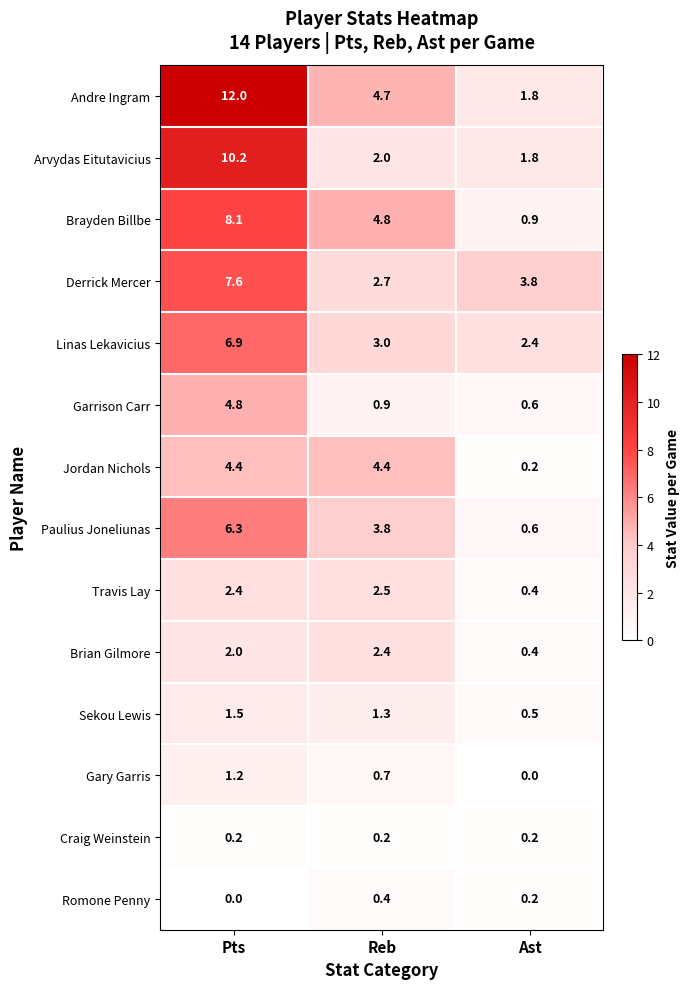

List the series in order of their peak value, highest first.

Andre Ingram, Arvydas Eitutavicius, Brayden Billbe, Derrick Mercer, Linas Lekavicius, Paulius Joneliunas, Garrison Carr, Jordan Nichols, Travis Lay, Brian Gilmore, Sekou Lewis, Gary Garris, Romone Penny, Craig Weinstein